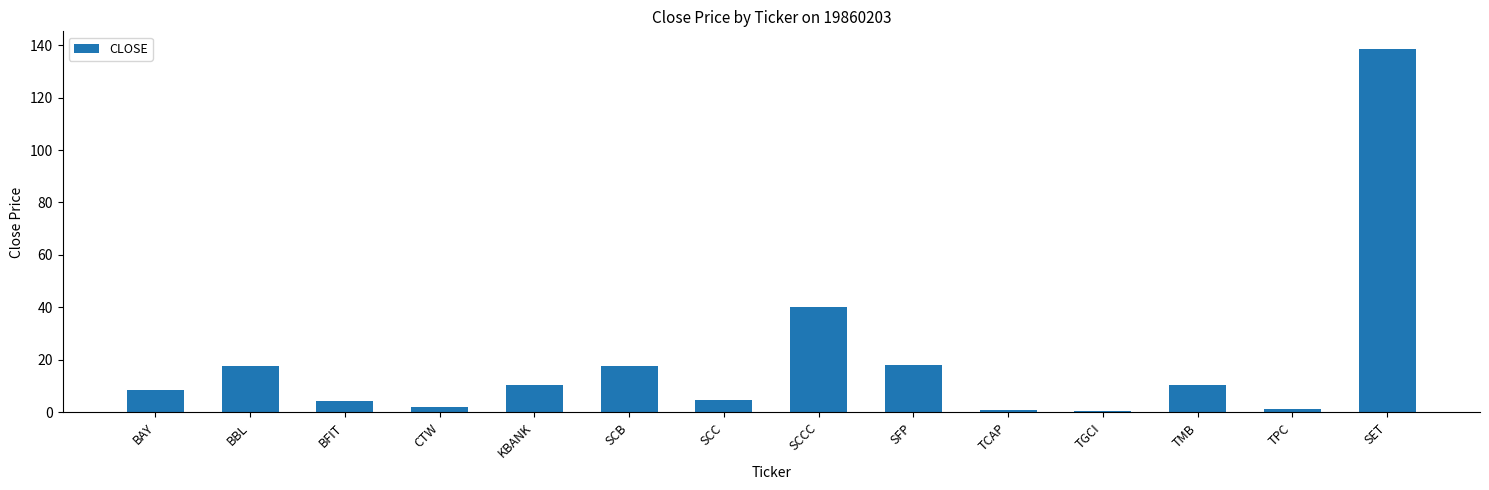

What is the difference between the values at SET and SFP?

120.3